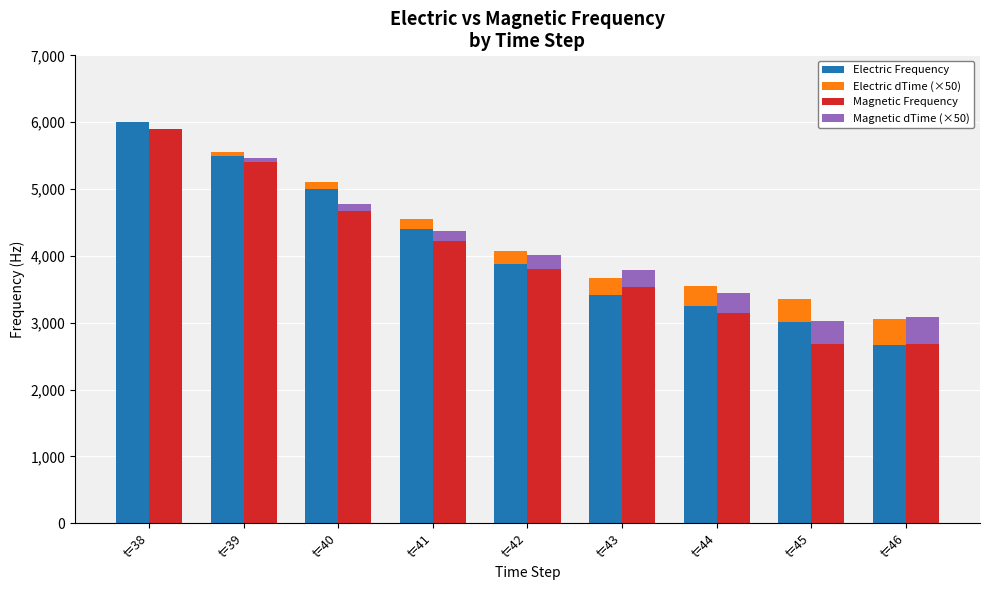

List the labels in order of Magnetic Frequency value, smallest first.

t=45, t=46, t=44, t=43, t=42, t=41, t=40, t=39, t=38